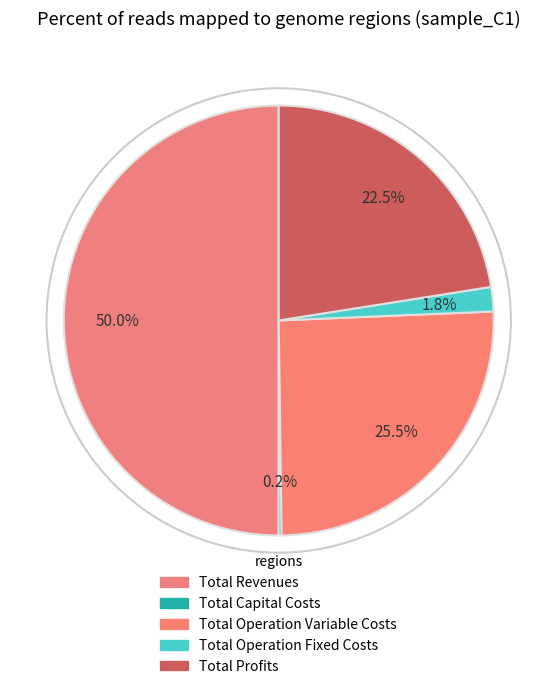

To the nearest percent, what is the difference between the largest and smallest slice percentages?

50%